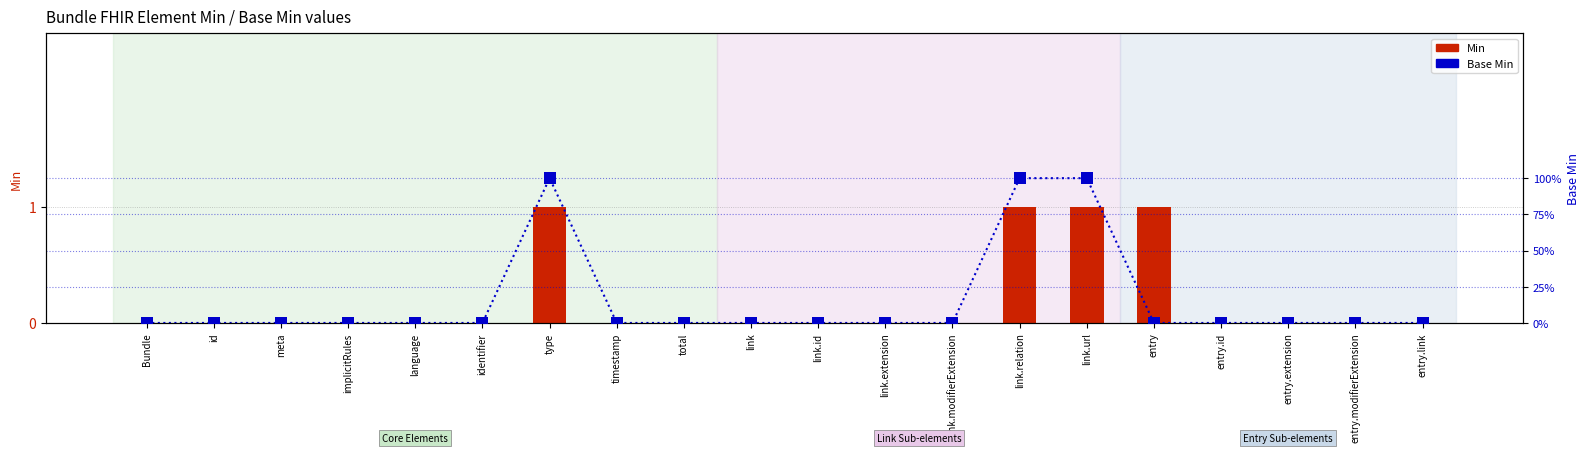

Which category has the highest value in the Min series?

type